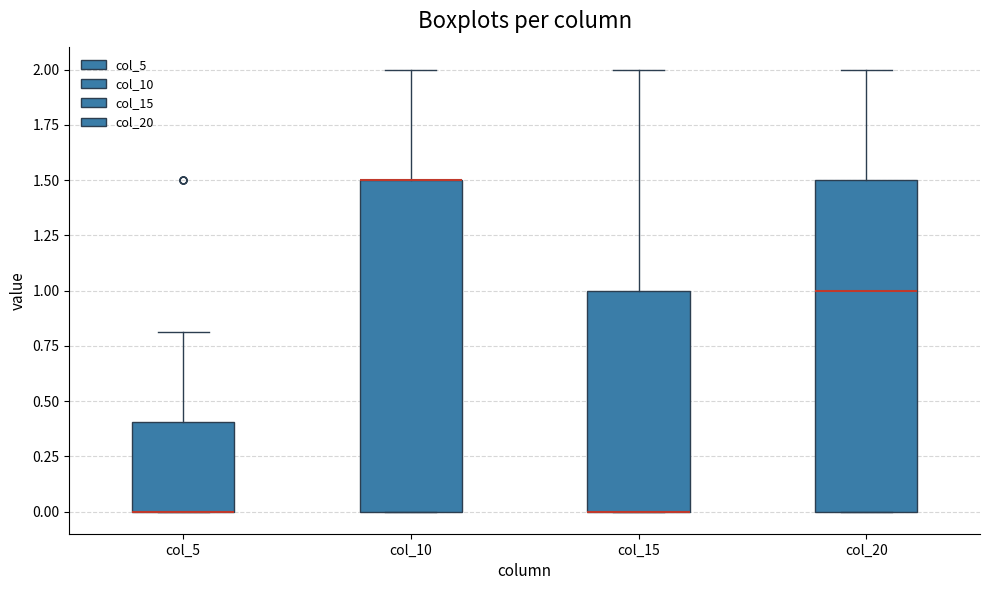

Reading left to right, read every box against the y-axis: the position of its median line, the range the box covers, and the ends of its whiskers. The values are not printed on the chart, so give them approximately, as read against the axis.

col_5: median 0.0 (drawn on the box's lower edge), box 0.0 to 0.4, whiskers 0.0 to 0.8
col_10: median 1.5 (drawn on the box's upper edge), box 0.0 to 1.5, whiskers 0.0 to 2.0
col_15: median 0.0 (drawn on the box's lower edge), box 0.0 to 1.0, whiskers 0.0 to 2.0
col_20: median 1.0, box 0.0 to 1.5, whiskers 0.0 to 2.0